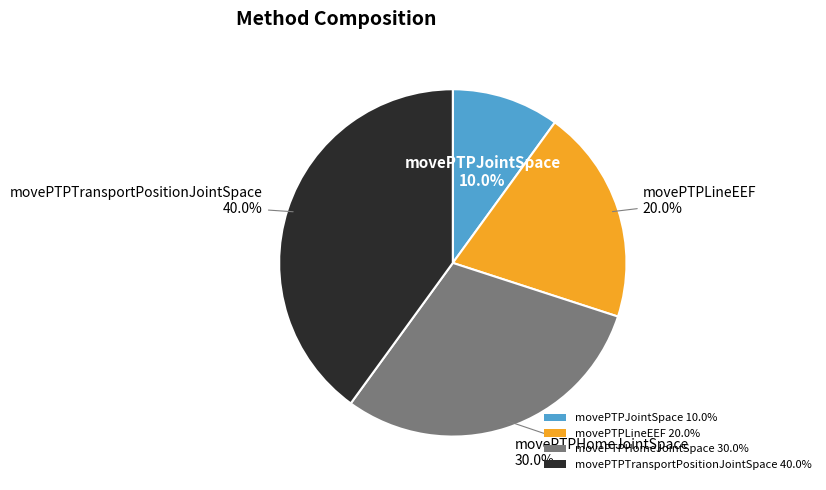

True or false: movePTPHomeJointSpace accounts for 30% of the total.

True